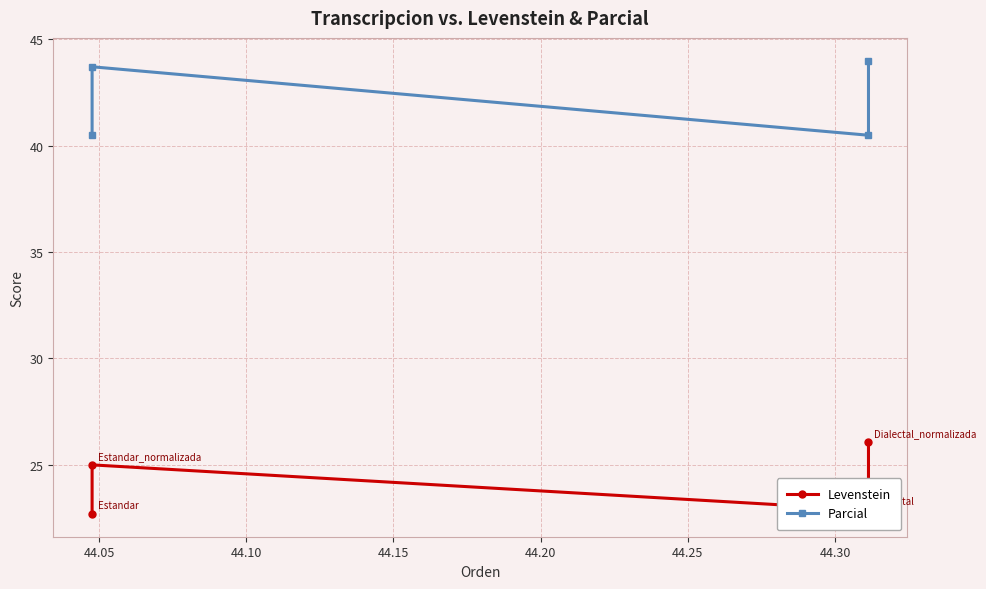

Does the chart have visible grid lines?

Yes